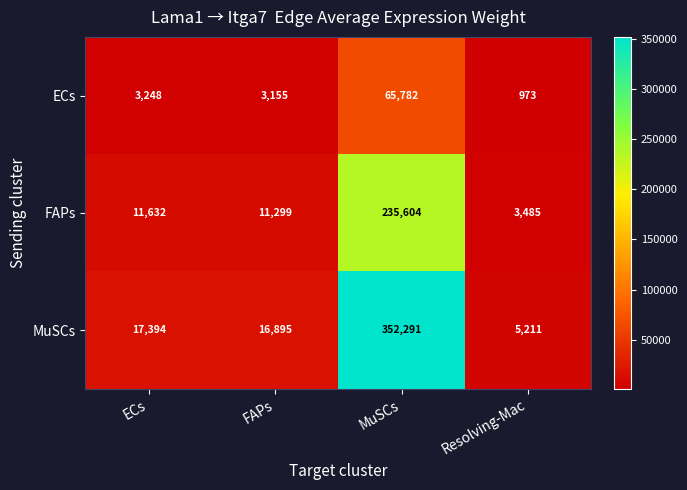

How many data points in ECs are less than 3248?

2